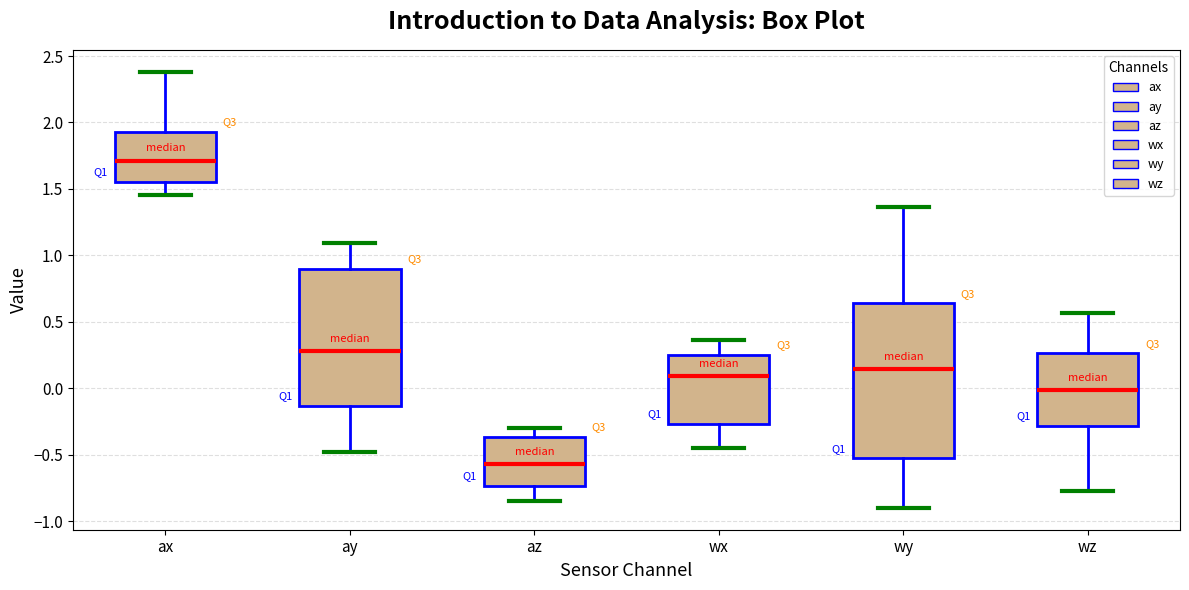

Reading left to right, transcribe this box plot: for each box, give where its median line is, the range the box spans, and where its two whiskers end, as read against the y-axis. The values are not printed on the chart, so give them approximately, as read against the axis.

ax: median 1.70, box 1.55 to 1.95, whiskers 1.45 to 2.40
ay: median 0.30, box -0.15 to 0.90, whiskers -0.50 to 1.10
az: median -0.55, box -0.75 to -0.35, whiskers -0.85 to -0.30
wx: median 0.10, box -0.25 to 0.25, whiskers -0.45 to 0.35
wy: median 0.15, box -0.55 to 0.65, whiskers -0.90 to 1.35
wz: median 0.00, box -0.30 to 0.25, whiskers -0.75 to 0.55